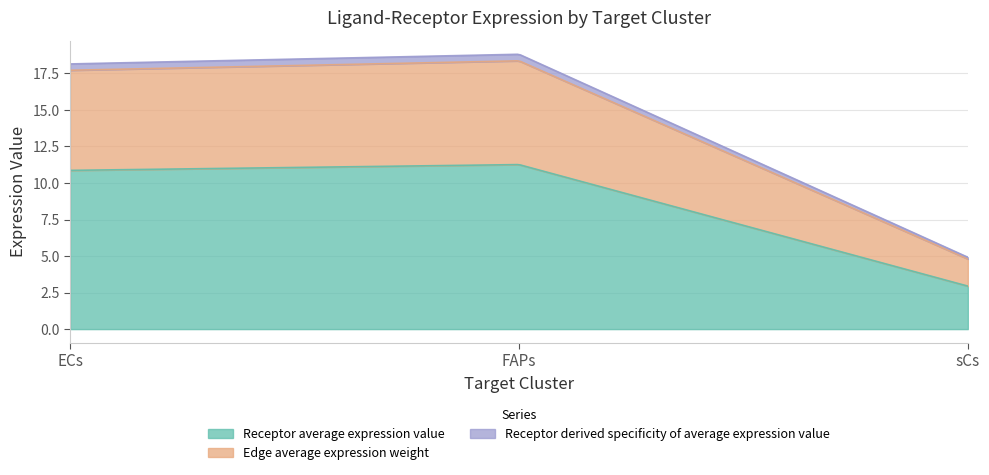

How many categories are shown in the chart?

3